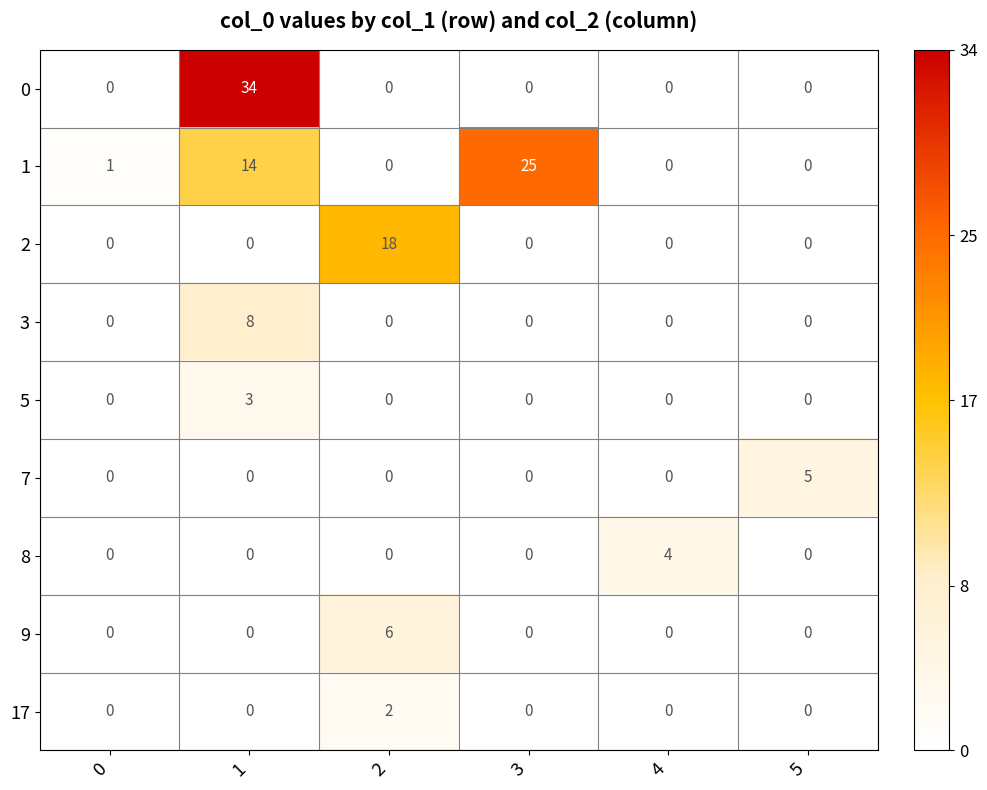

What is the difference between the highest and lowest values at 4?

4